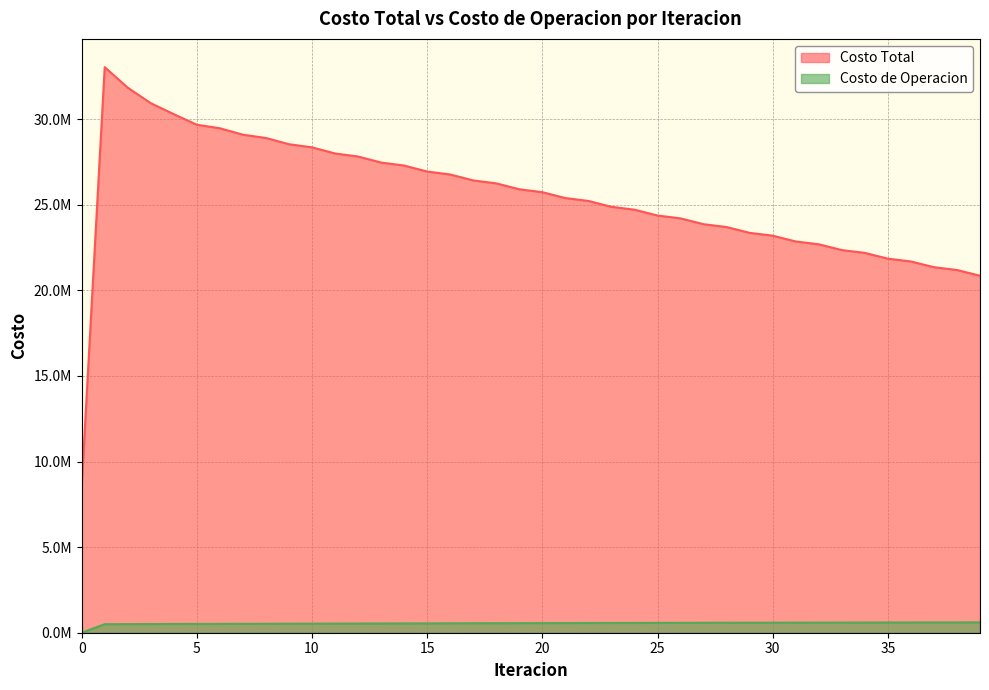

Where does the Costo de Operacion series first go above 561268?

20